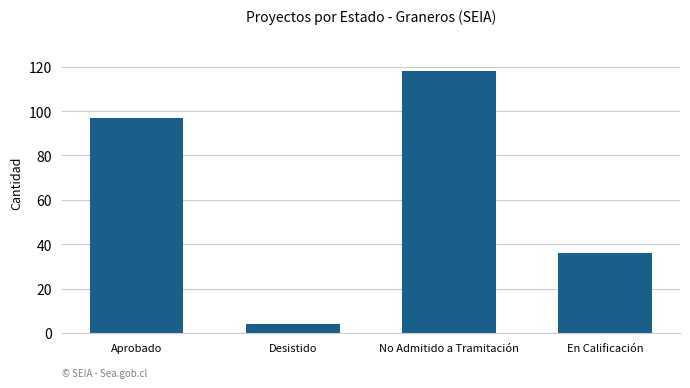

Is it true that the value at No Admitido a Tramitación is 118?

True